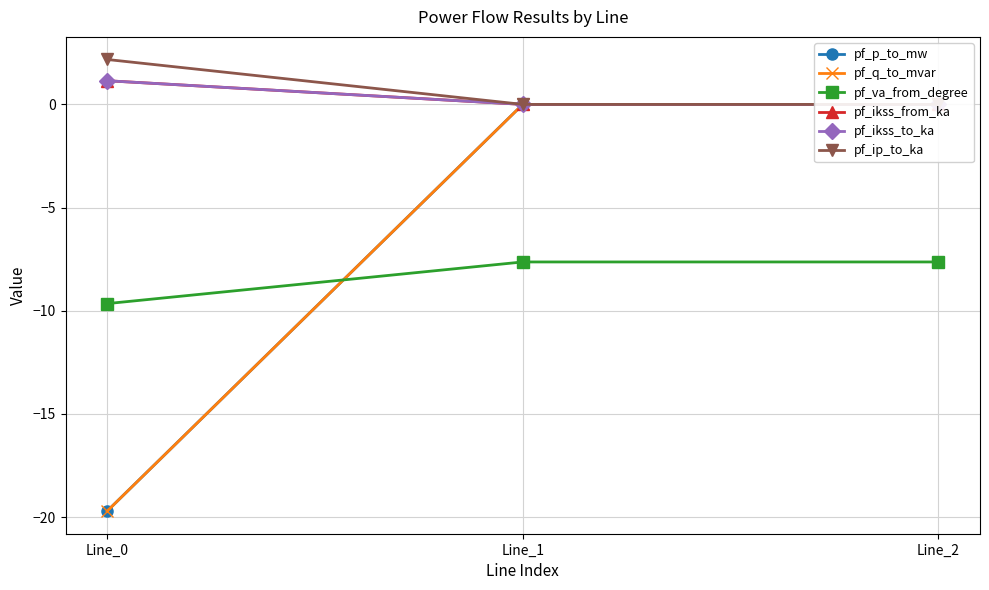

What is the difference between the maximum and minimum values in the pf_ip_to_ka series?

2.2